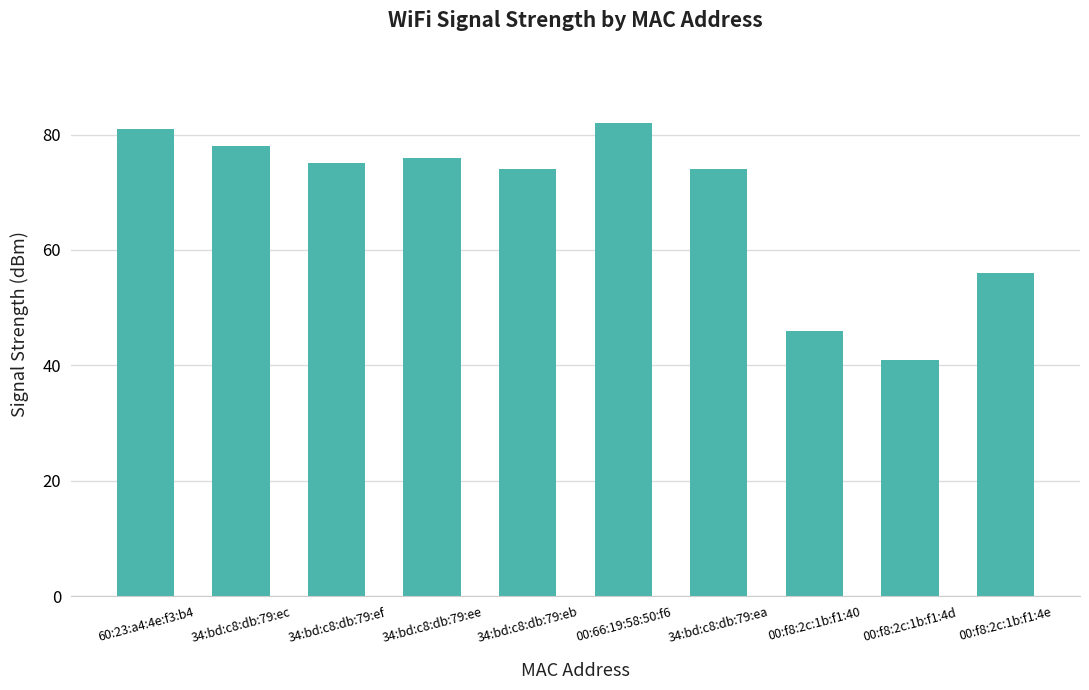

Does the chart contain any negative values?

No